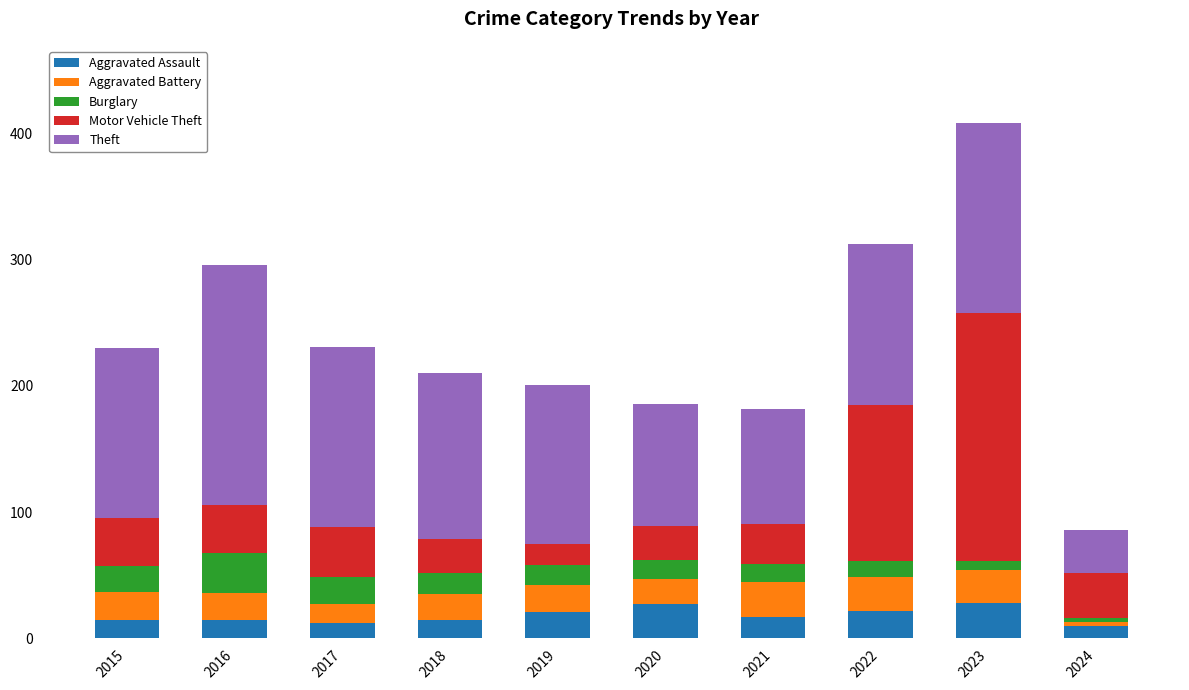

How many data points does each series have?

10